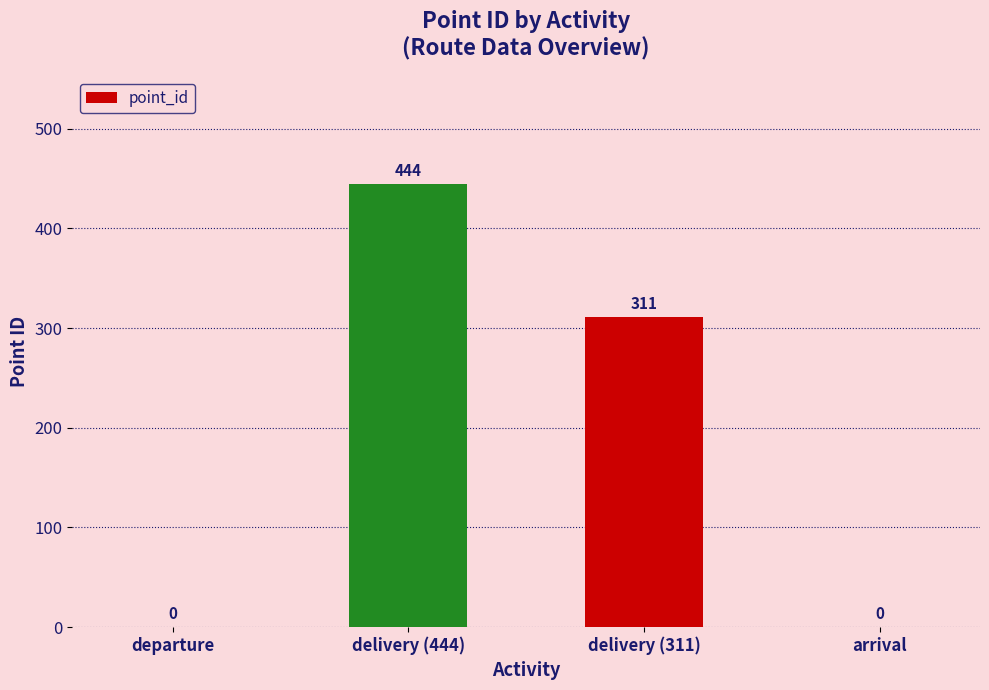

Reading right to left, what are all the values shown in this chart?

arrival=0	delivery (311)=311	delivery (444)=444	departure=0